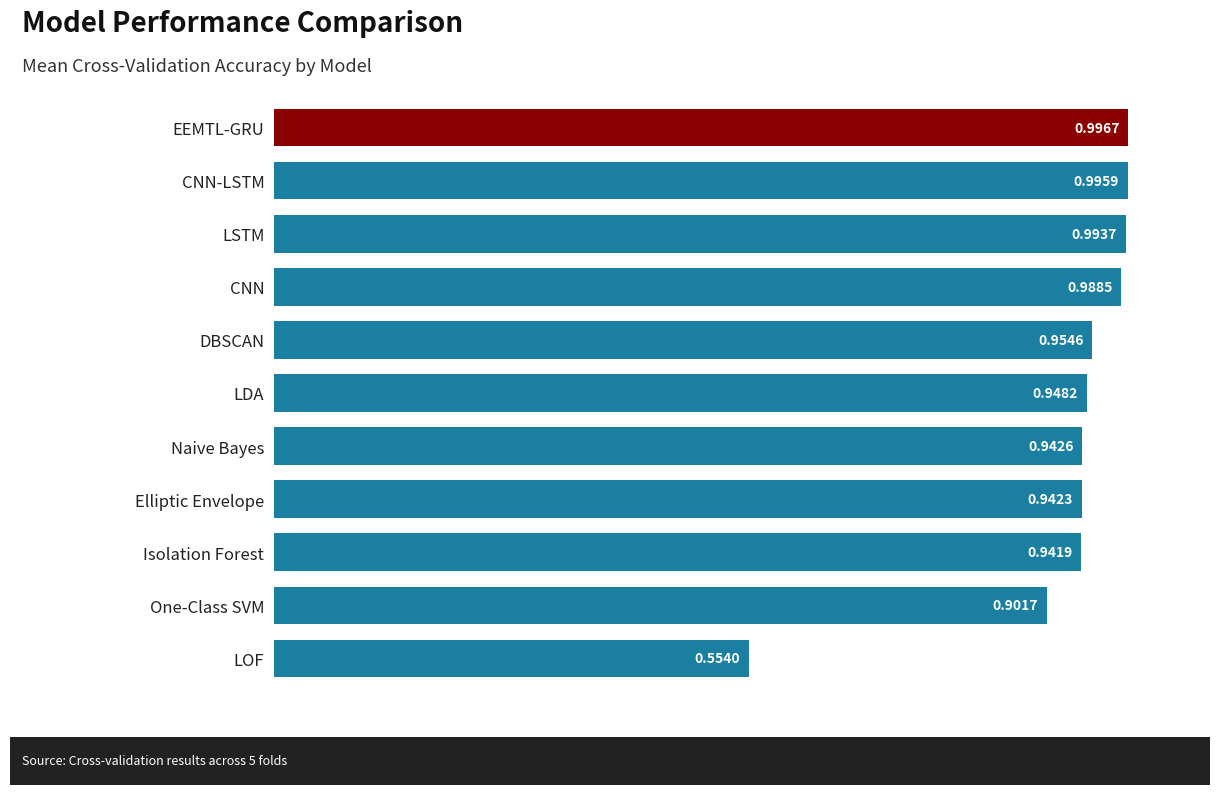

What is the difference between the second highest and minimum values?

0.4